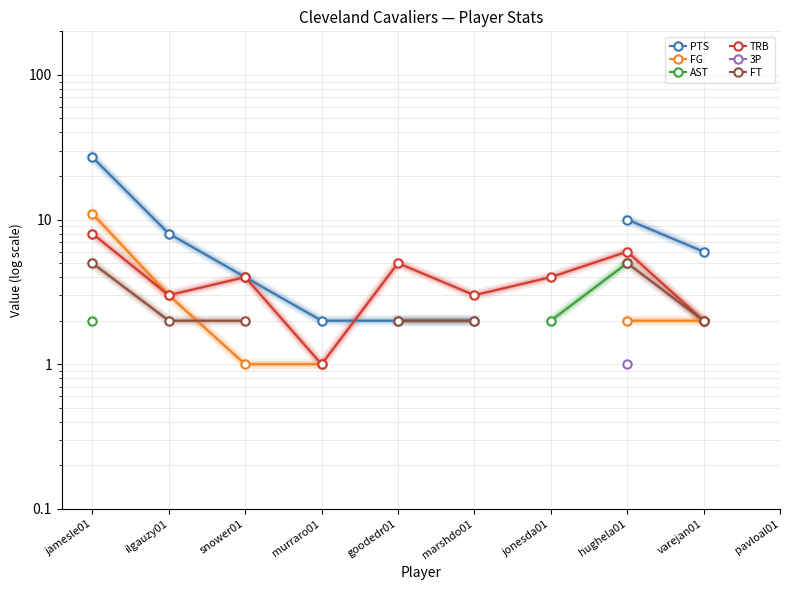

True or false: 3P and PTS cross at least once.

False